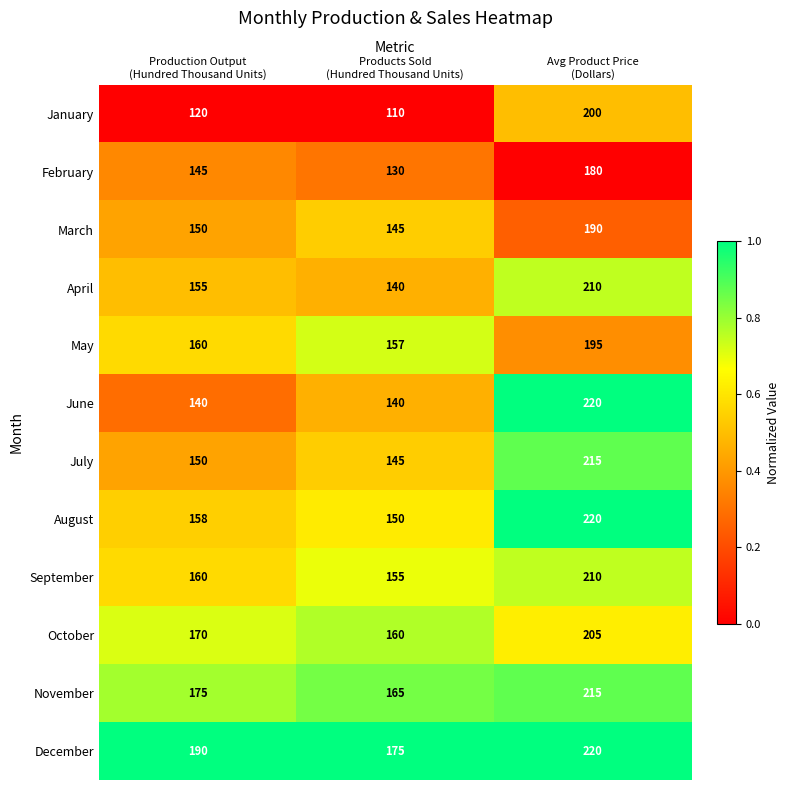

What is the sum of all April values?

505